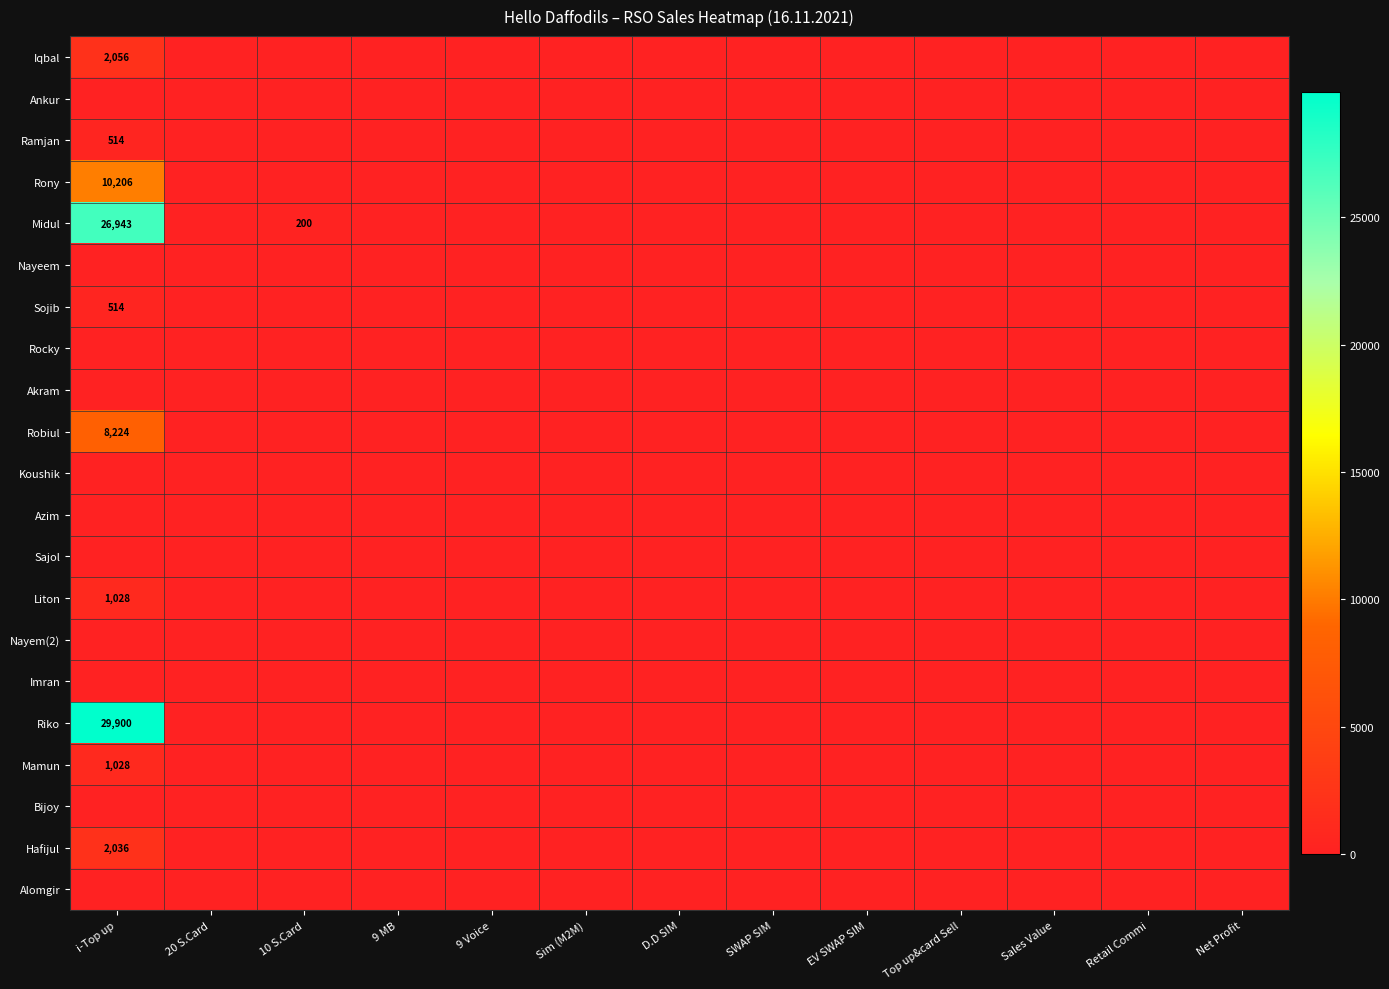

List the series in order of their peak value, highest first.

Riko, Midul, Rony, Robiul, Iqbal, Hafijul, Liton, Mamun, Ramjan, Sojib, Ankur, Nayeem, Rocky, Akram, Koushik, Azim, Sajol, Nayem(2), Imran, Bijoy, Alomgir